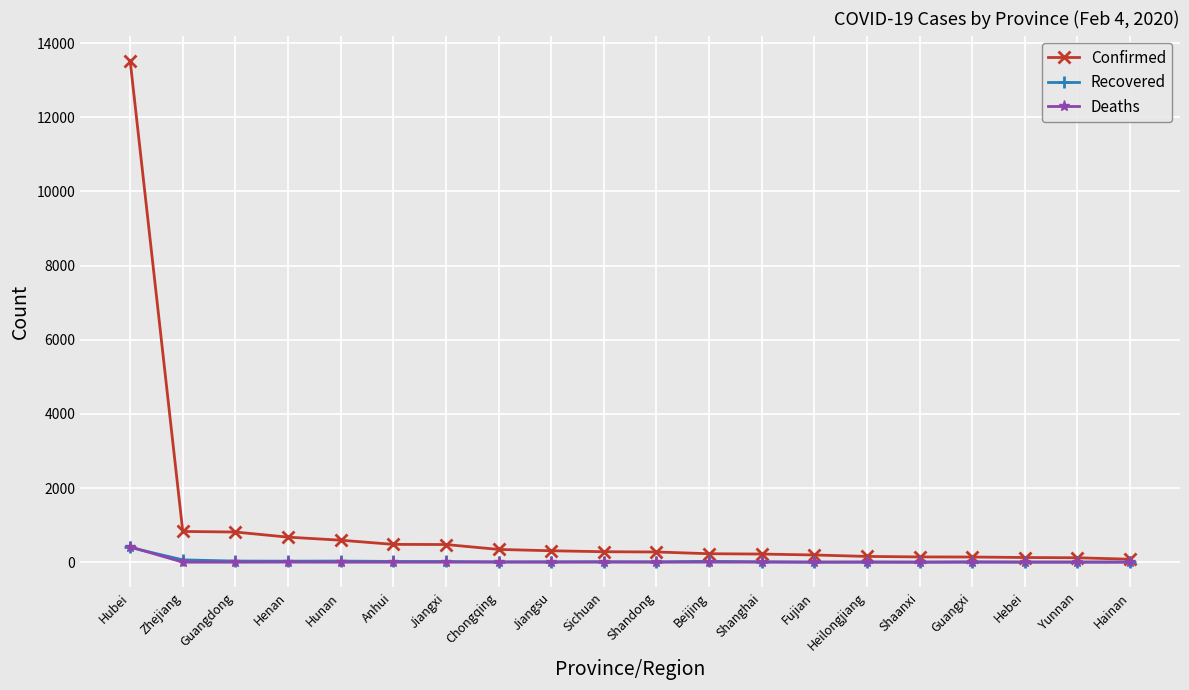

Does the chart have visible grid lines?

Yes